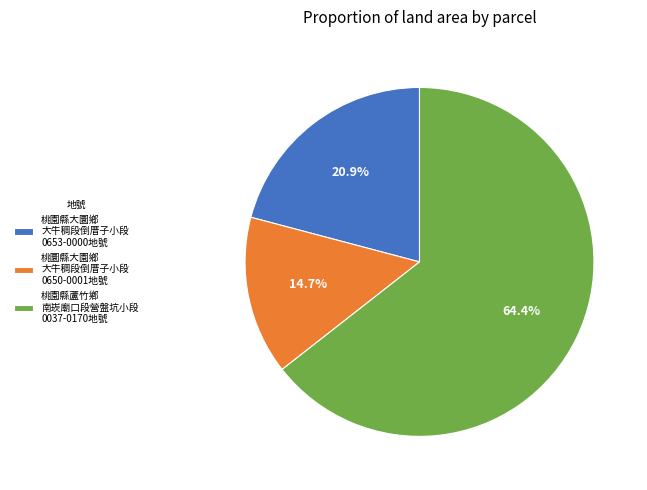

What is the largest slice in the pie chart?

桃園縣蘆竹鄕 南崁廟口段營盤坑小段 0037-0170地號